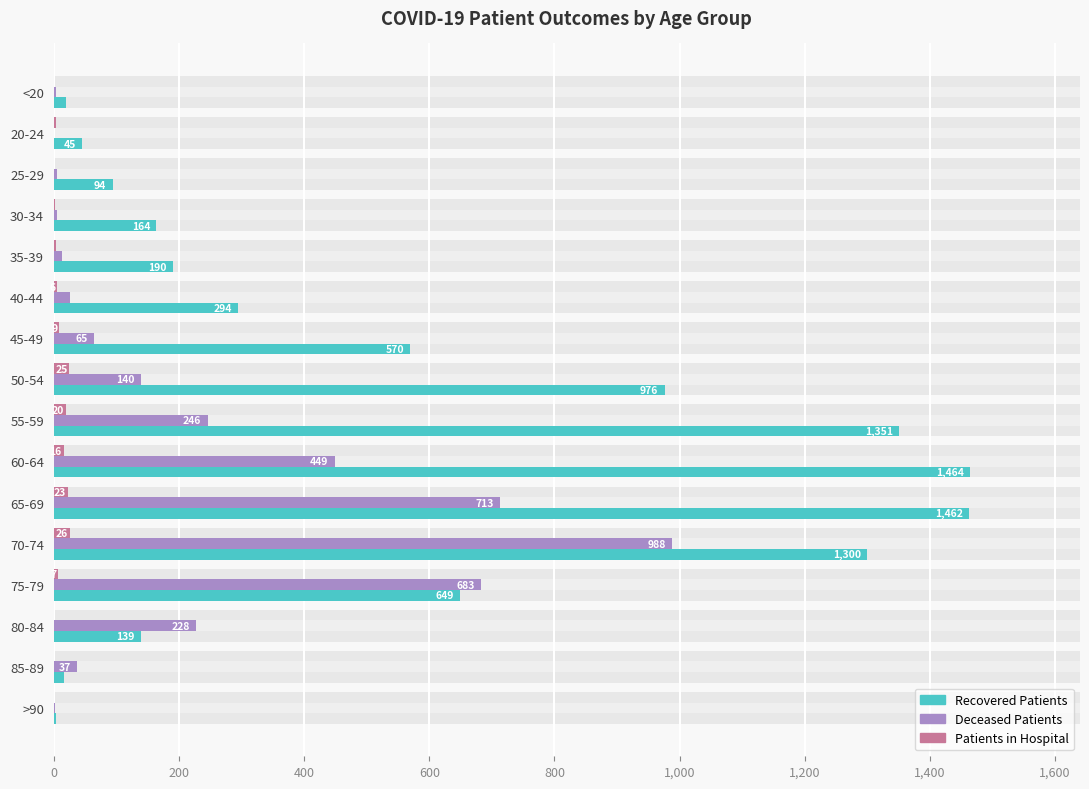

What is the difference between the maximum and second lowest values in the patients_in_hospital series?

26